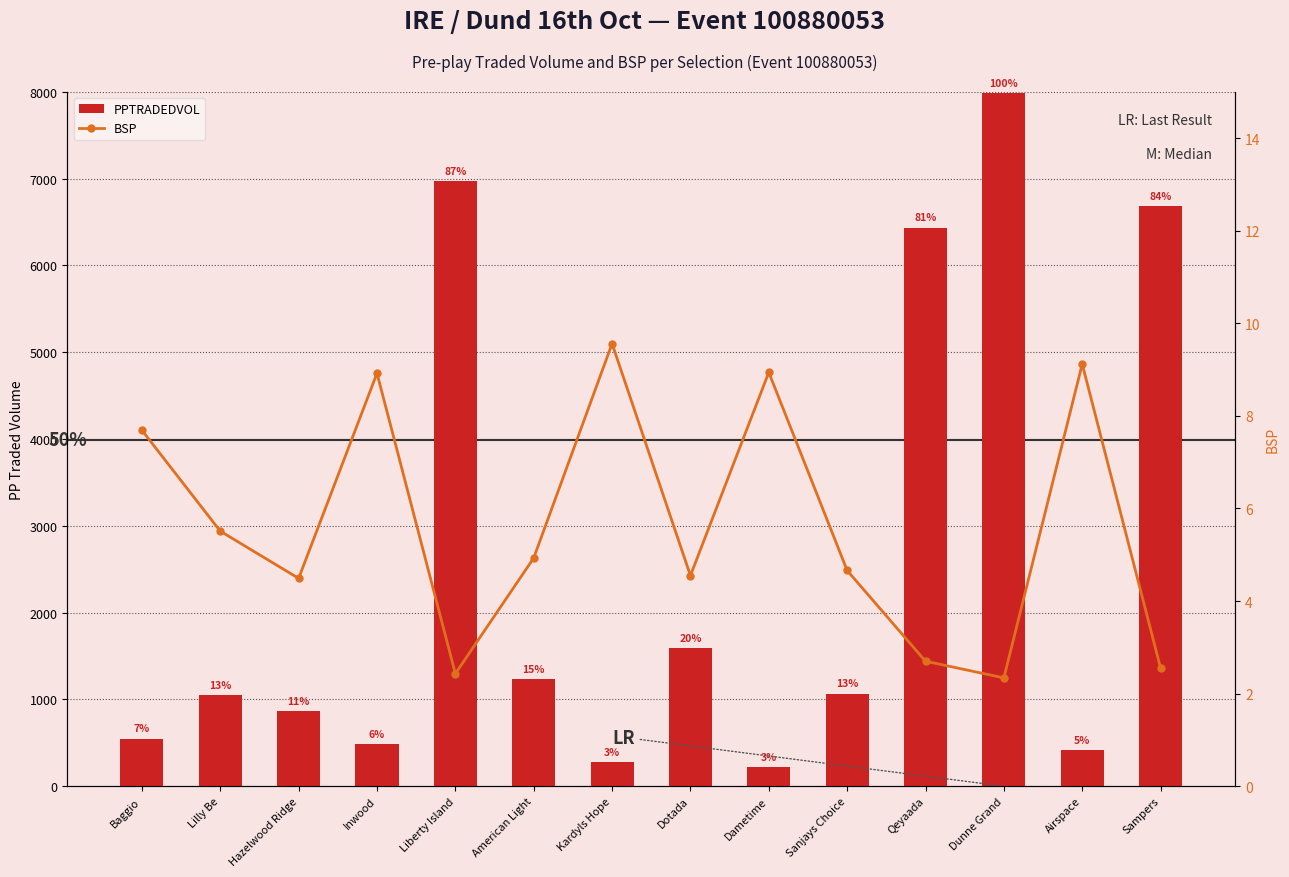

What is the total value across all series at Inwood?

495.9